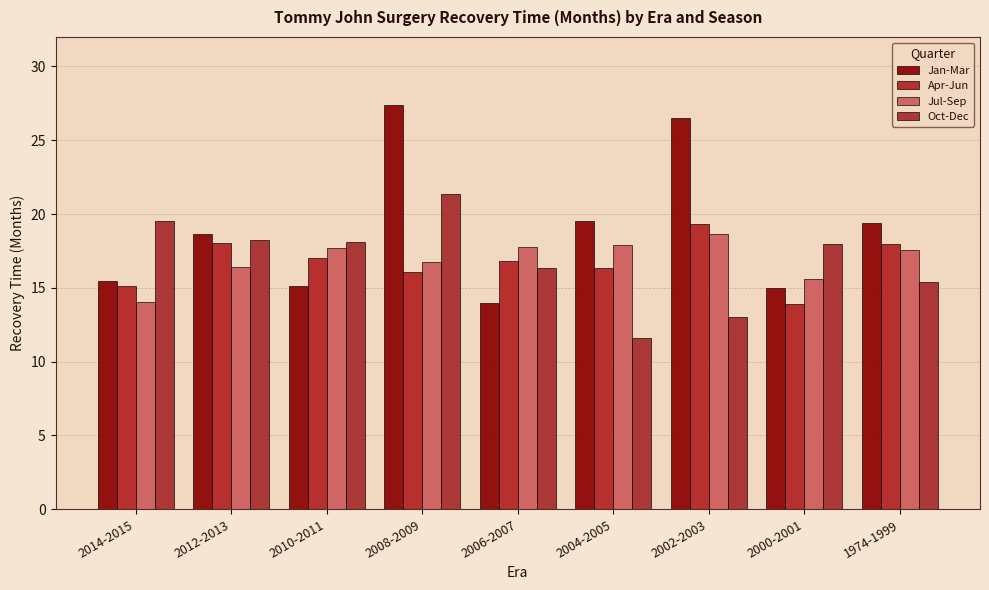

What is the difference between the second highest and minimum values in the Apr-Jun series?

4.2